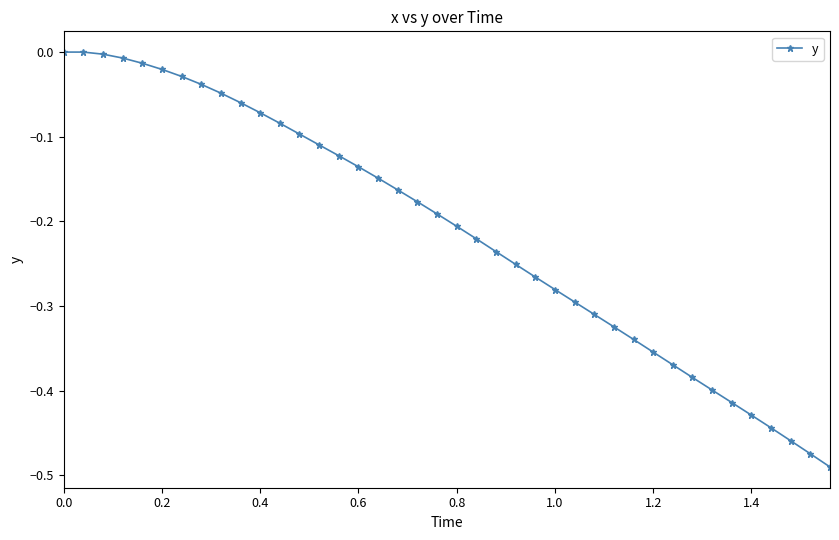

What is the difference between the maximum and minimum values?

0.5